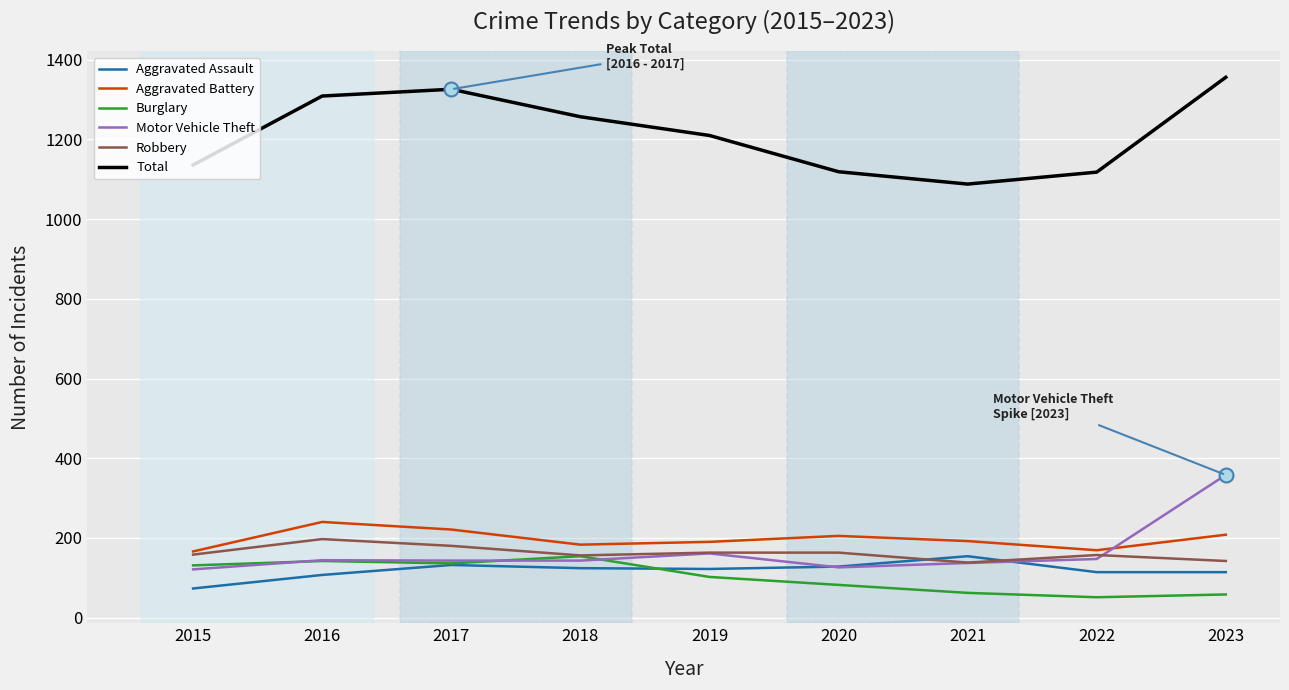

What are all the series names shown in the legend?

Aggravated Assault, Aggravated Battery, Burglary, Motor Vehicle Theft, Robbery, Total